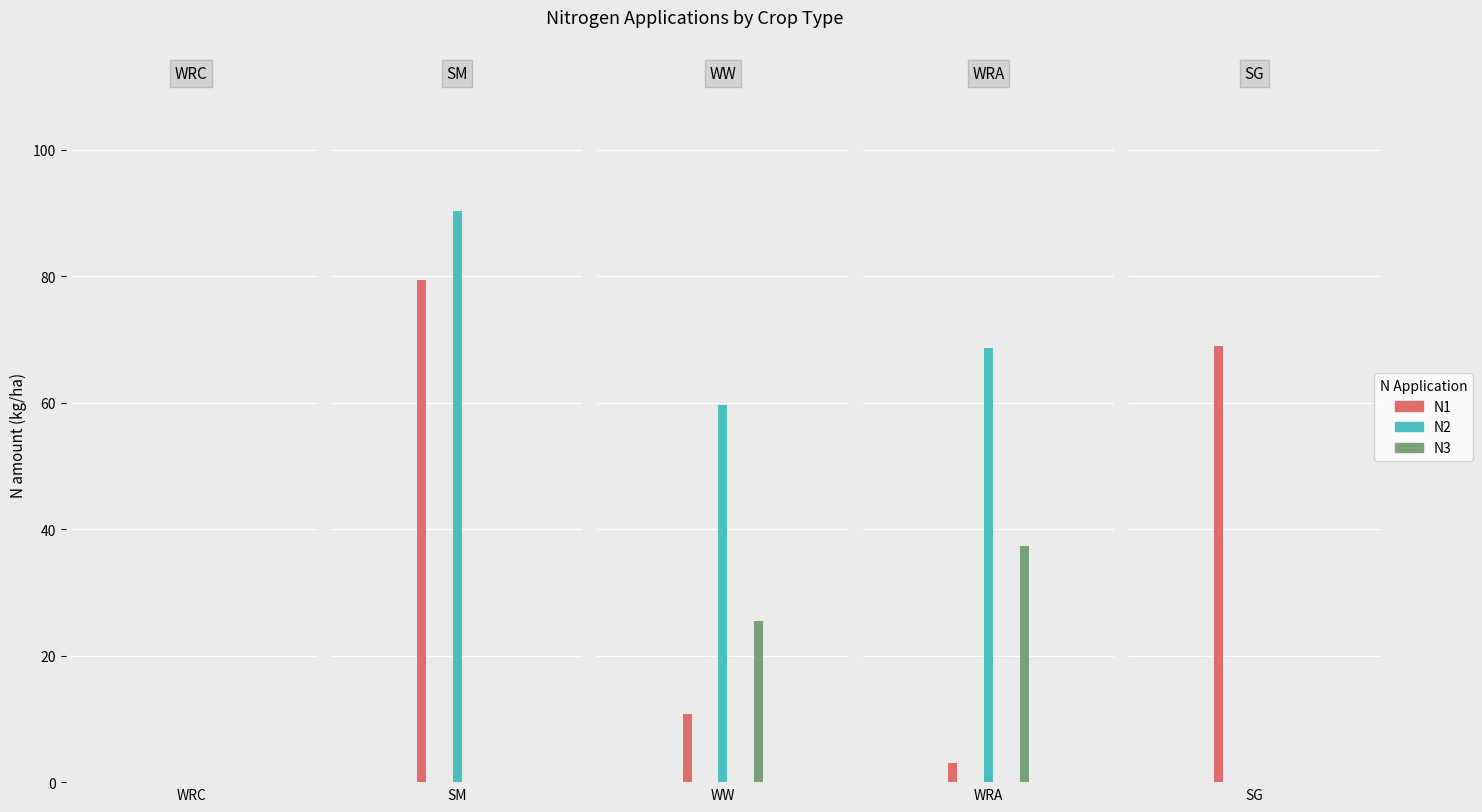

Which series changed the most between 7 and 39?

N2